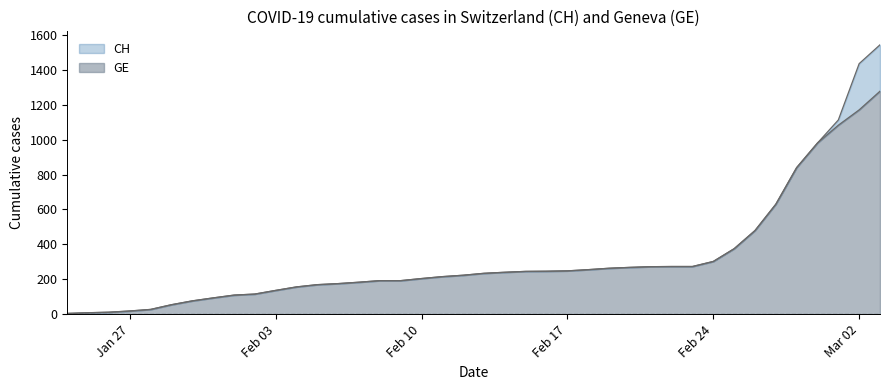

Reading left to right, list all the values displayed in this chart.

CH: 4	8	11	18	27	54	76	93	109	115	136	156	169	175	183	192	192	204	215	223	234	240	245	246	248	255	263	268	272	273	273	302	375	479	630	840	981	1113	1436	1544
GE: 4	8	11	18	27	54	76	93	109	115	136	156	169	175	183	192	192	204	215	223	234	240	245	246	248	255	263	268	272	273	273	302	375	479	630	840	981	1083	1171	1278